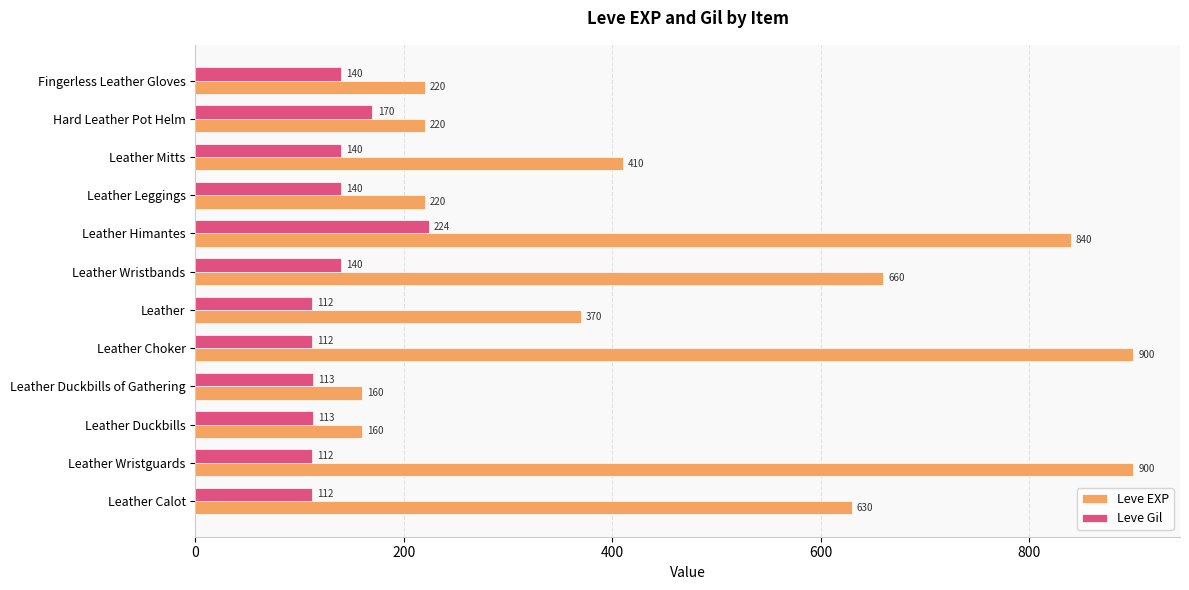

List the series in order of their overall mean, lowest first.

Leve Gil, Leve EXP